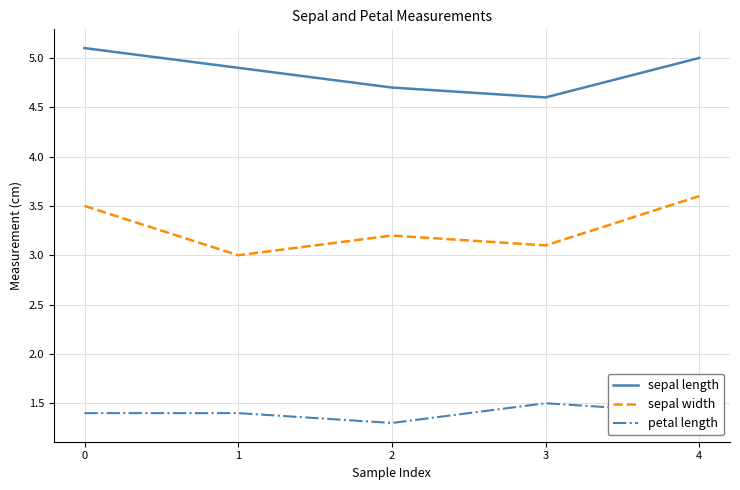

Rank the series by their average value, from lowest to highest.

petal length, sepal width, sepal length